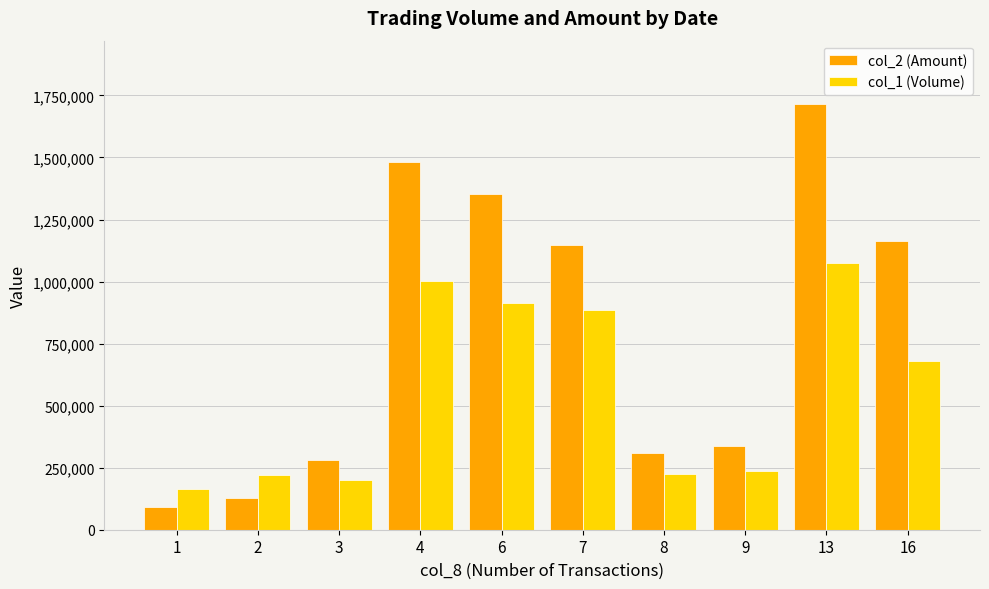

What is the sum of the col_1 (Volume) values at 1 and 9?

402000